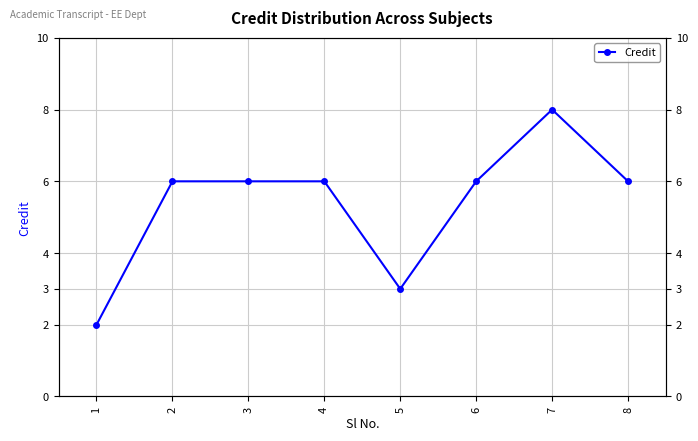

Rank the categories by value from highest to lowest.

7, 2, 3, 4, 6, 8, 5, 1